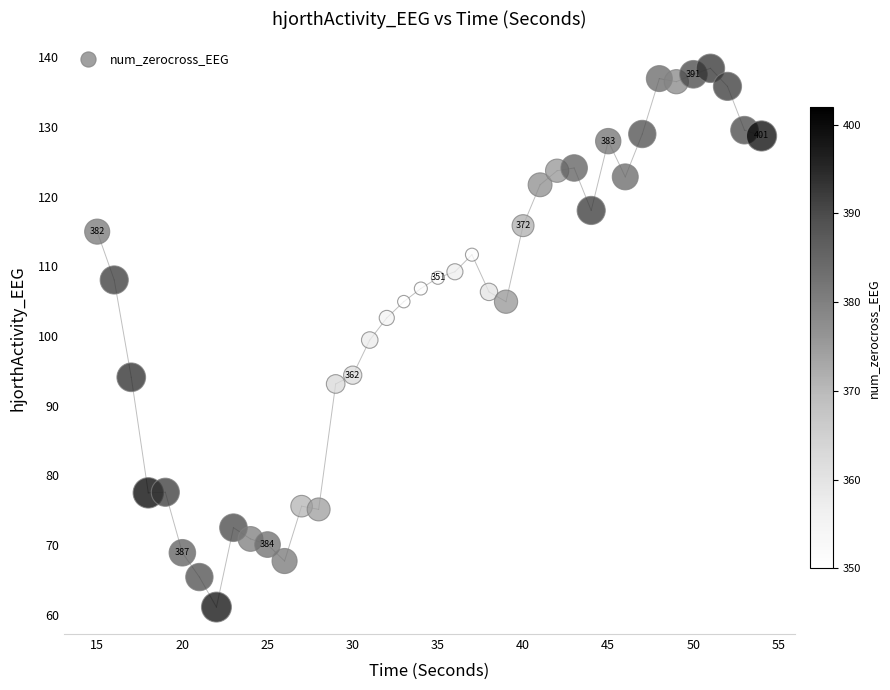

What is the range of X values (max minus min)?

39.0